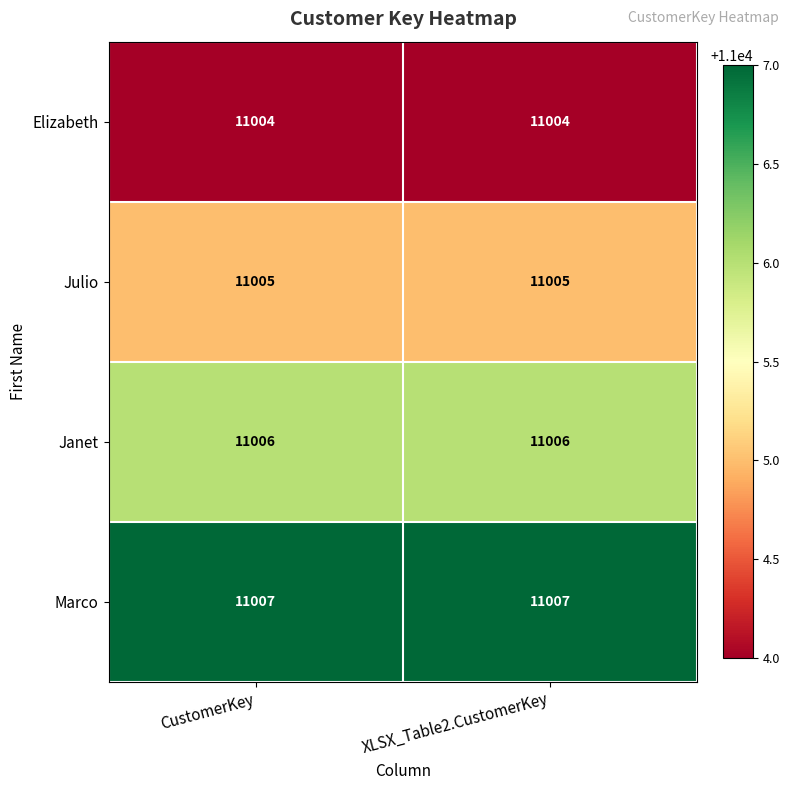

What is the spread (max minus min) of values at XLSX_Table2.CustomerKey?

3